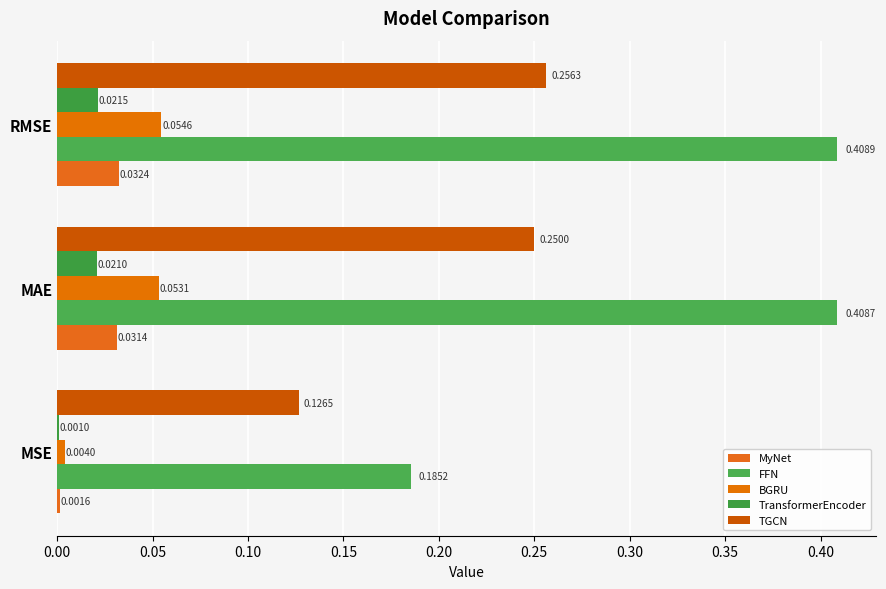

How many data points does each series have?

3